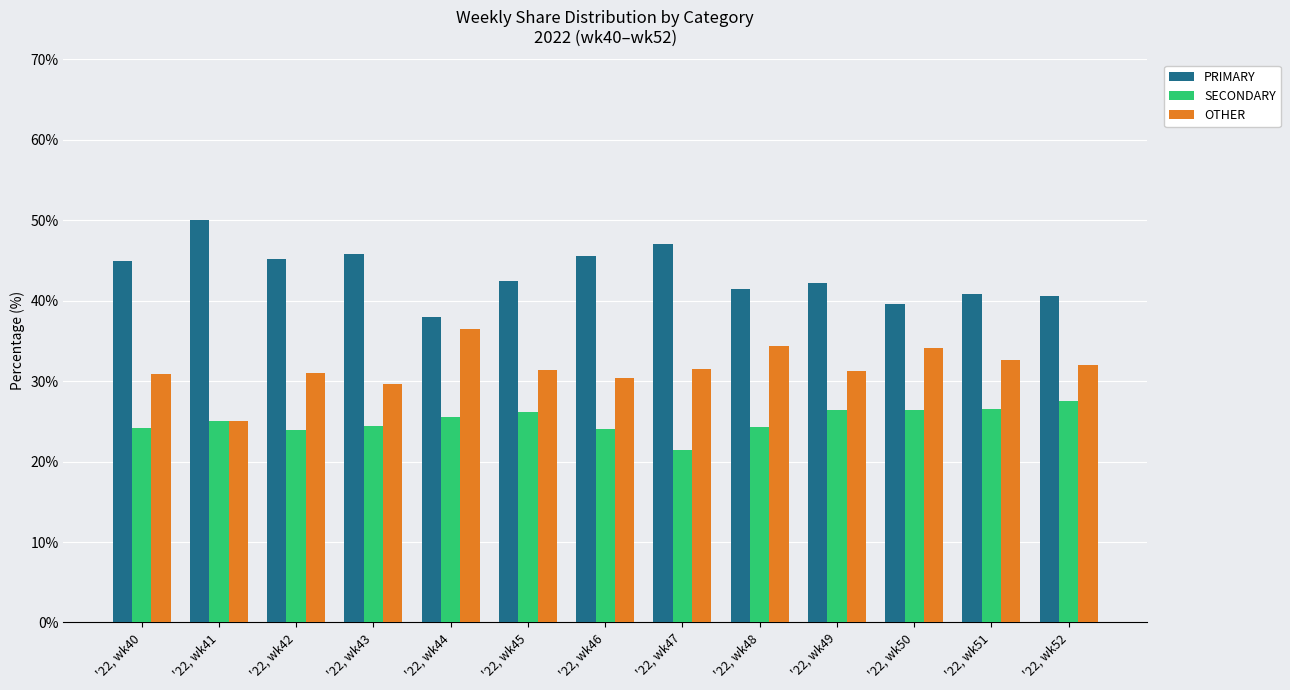

What are all the series names shown in the legend?

PRIMARY, SECONDARY, OTHER